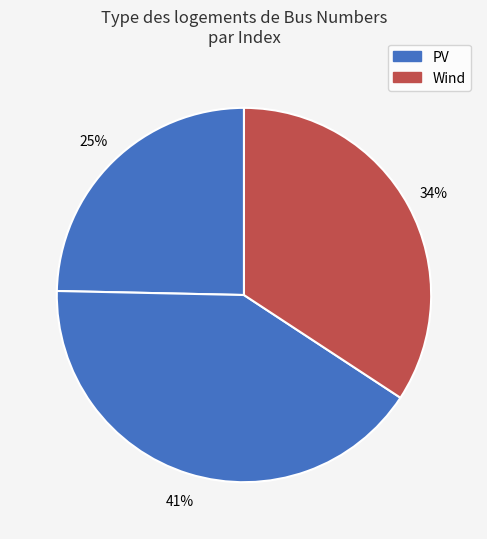

To the nearest percent, what is the average slice percentage?

33%